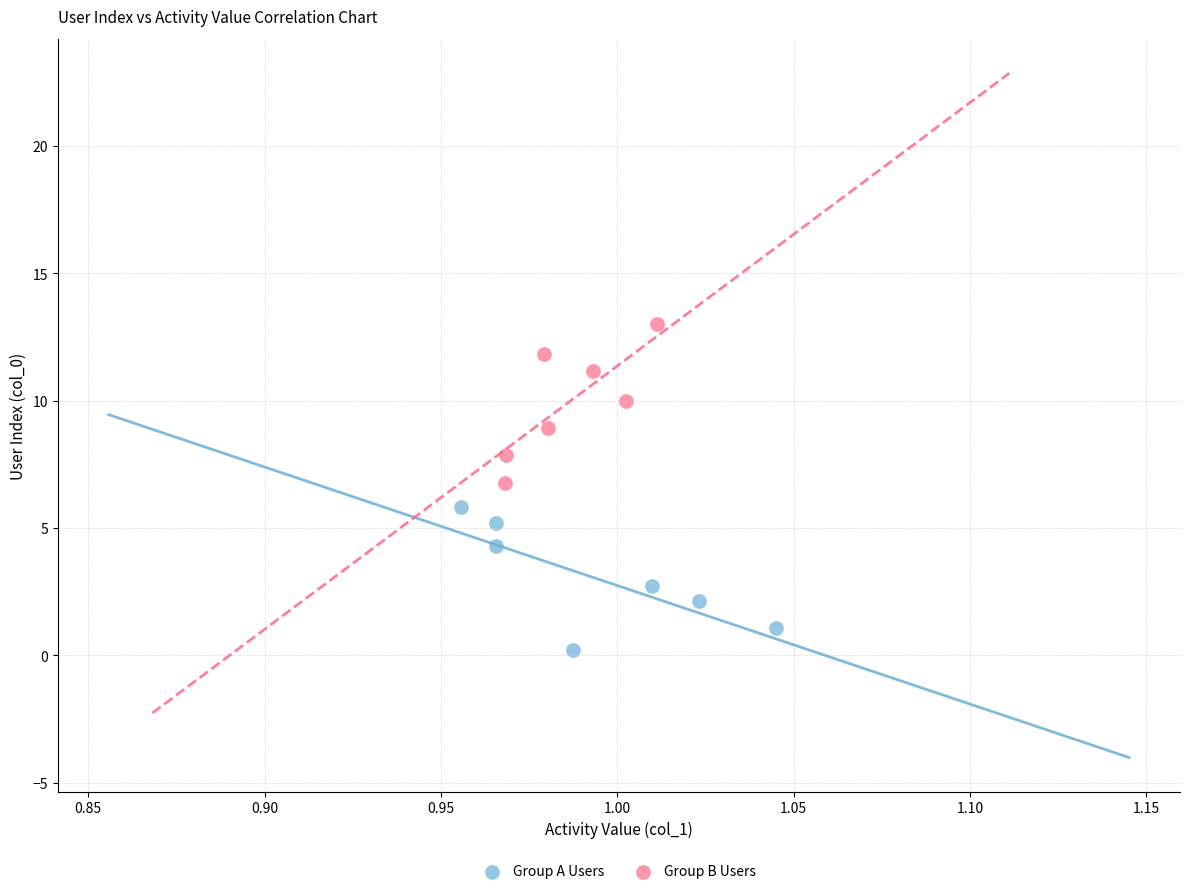

Which series contains the highest Y value?

Group B Users